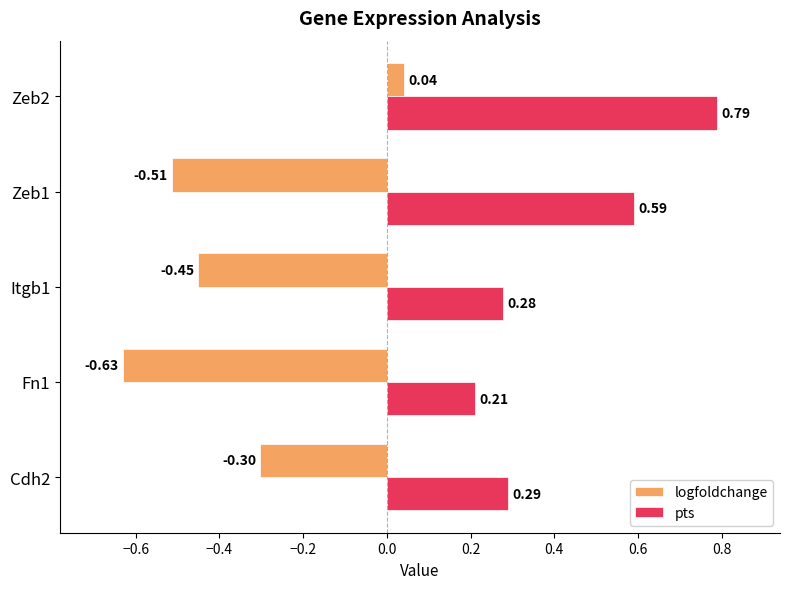

Rank the series at Zeb1 from highest to lowest value.

pts, logfoldchange